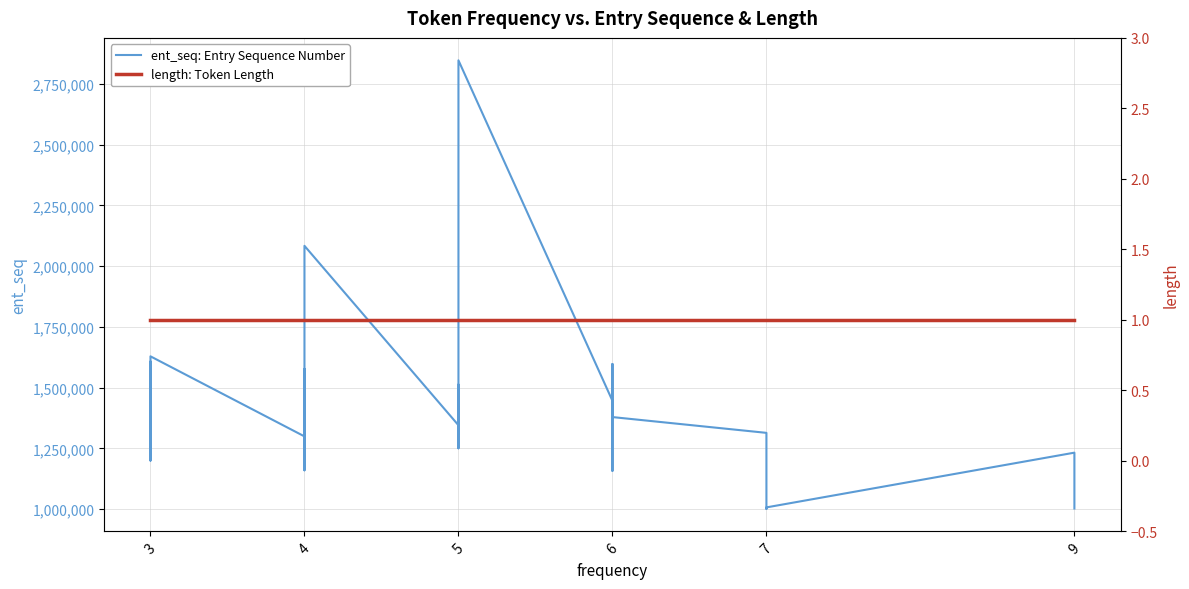

List the series in order of their peak value, lowest first.

length: Token Length, ent_seq: Entry Sequence Number